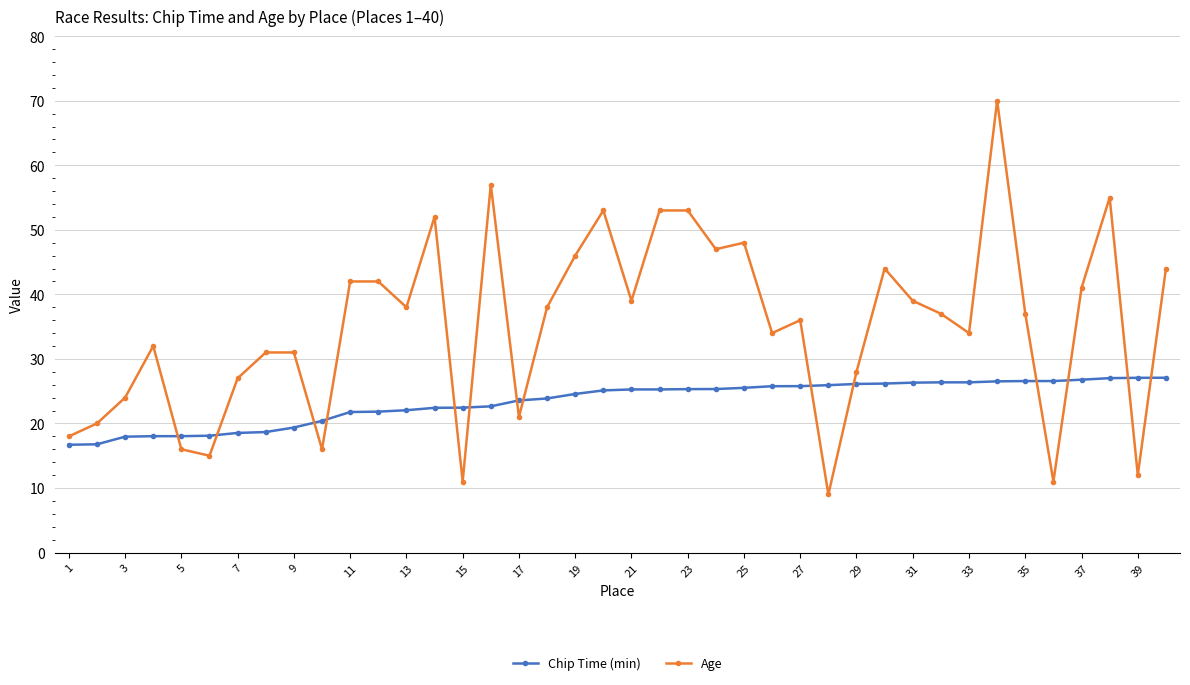

How many distinct data groups are displayed?

2